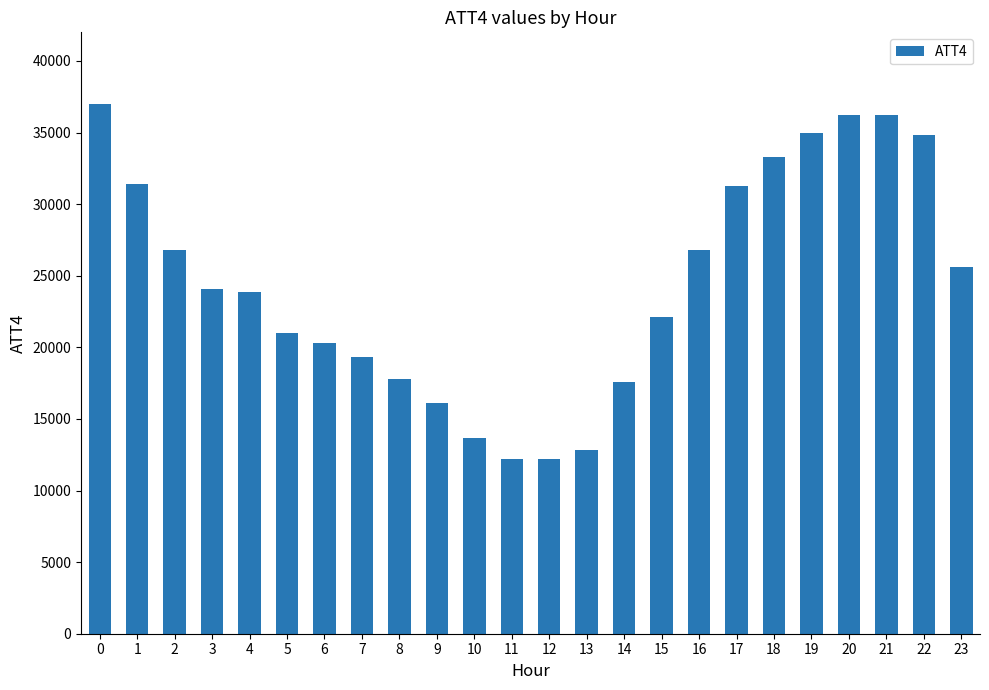

What is the difference between the maximum and second lowest values?

24800